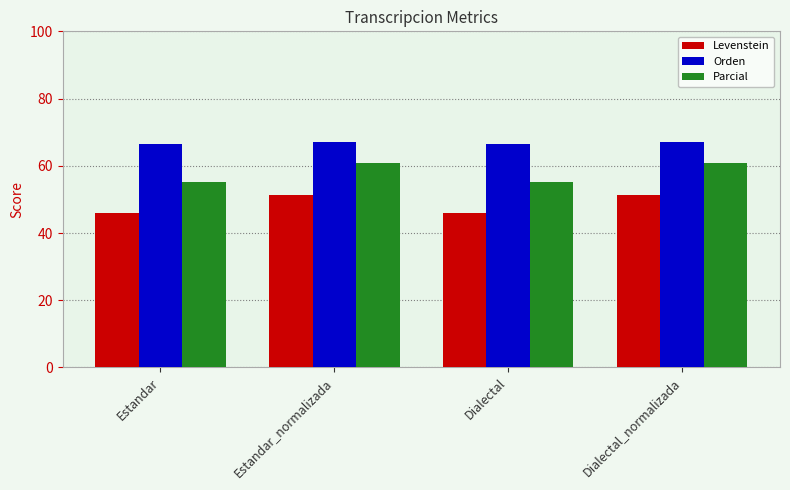

What is the difference between the second highest and minimum values in the Orden series?

0.5